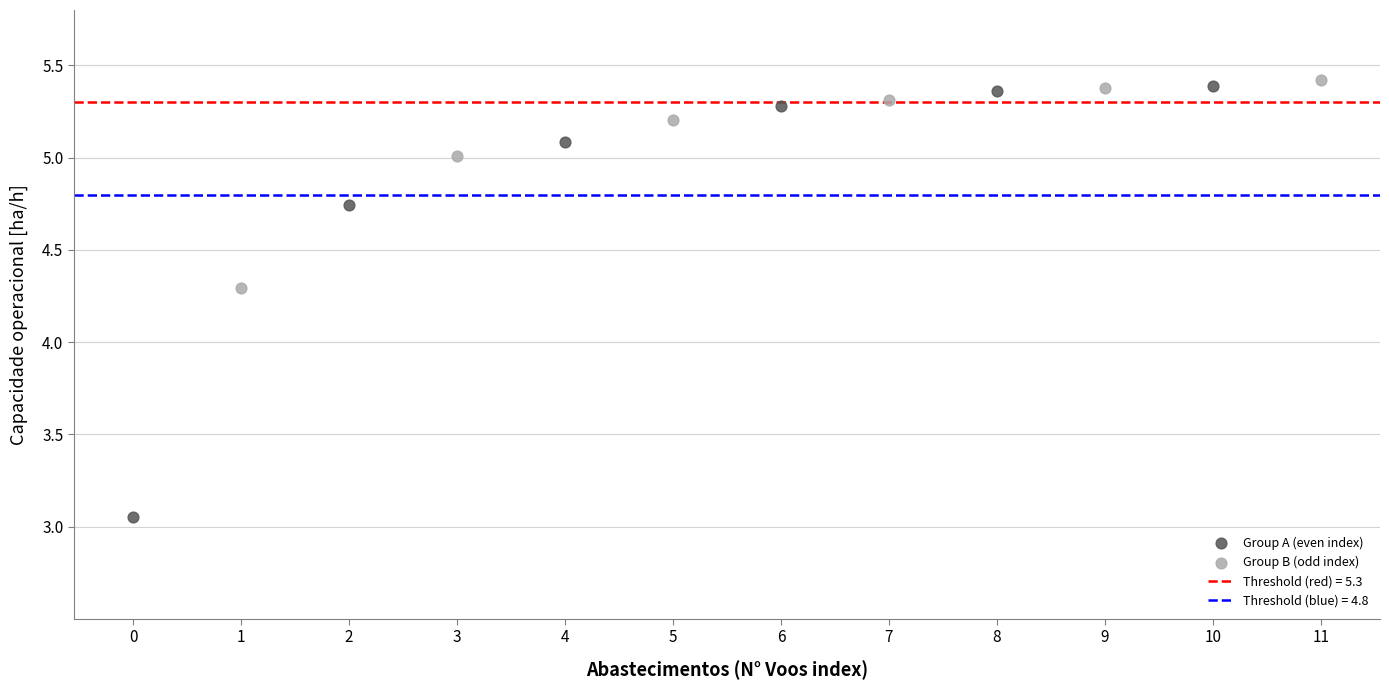

Which series contains the lowest Y value?

Group A (even index)